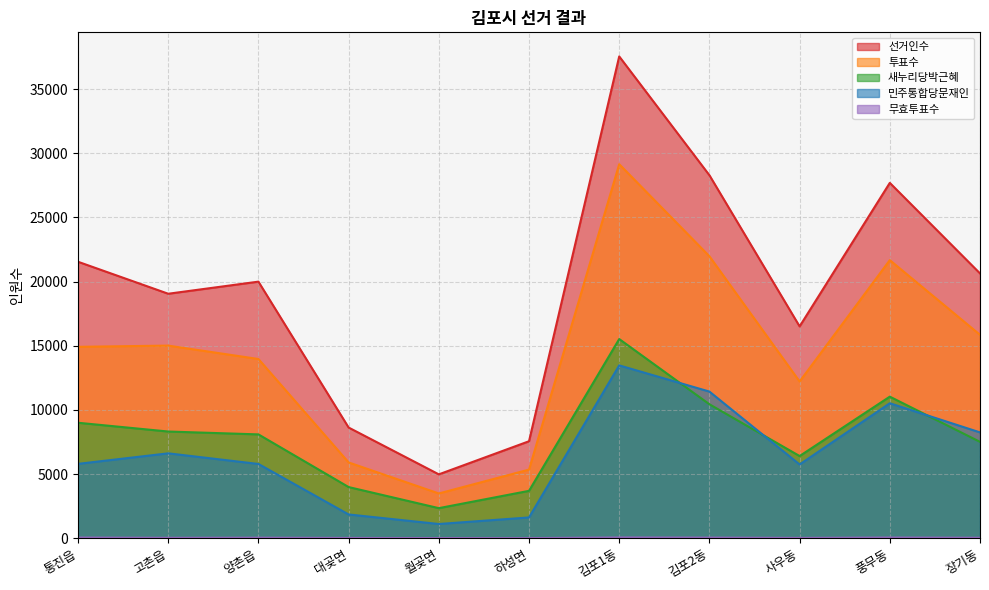

Where is the first local maximum for 선거인수?

양촌읍